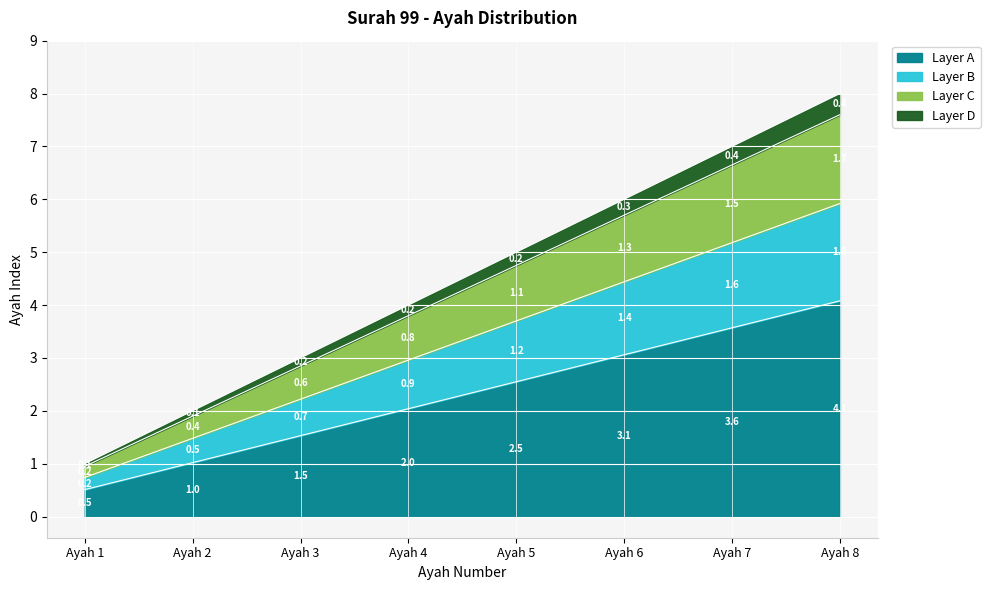

What is the minimum value for Layer A?

0.5